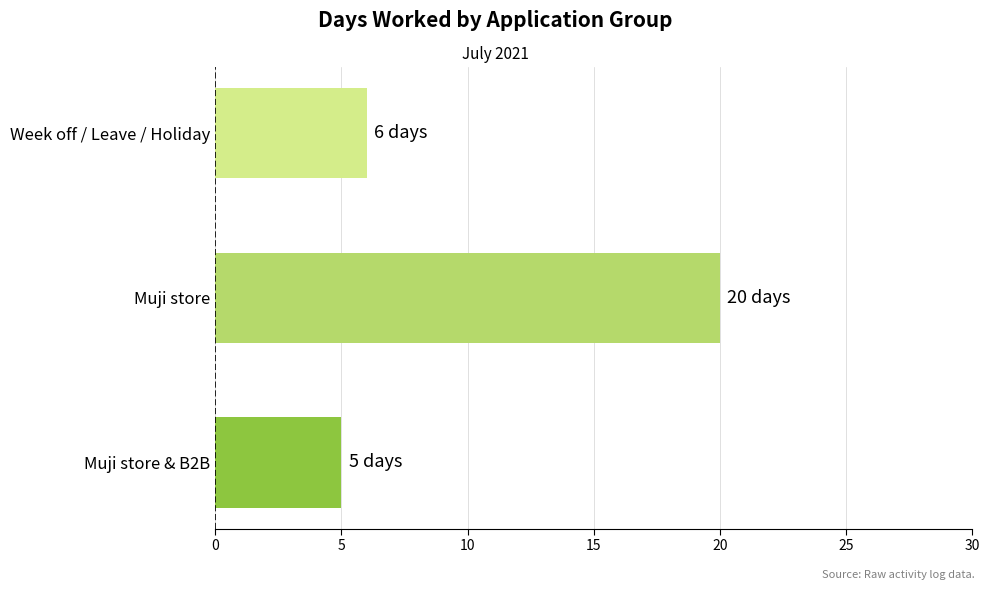

True or false: the data shows 10 at Week off / Leave / Holiday.

False